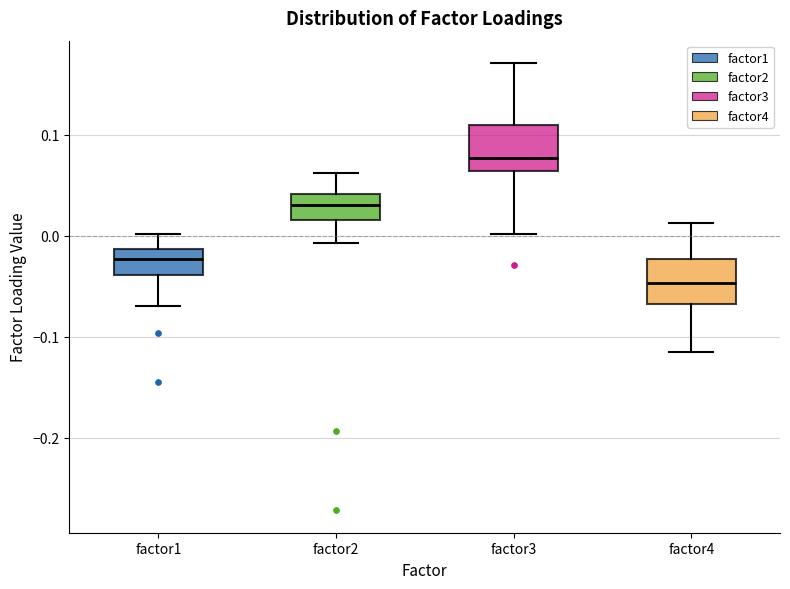

Which box has the highest median line?

factor3